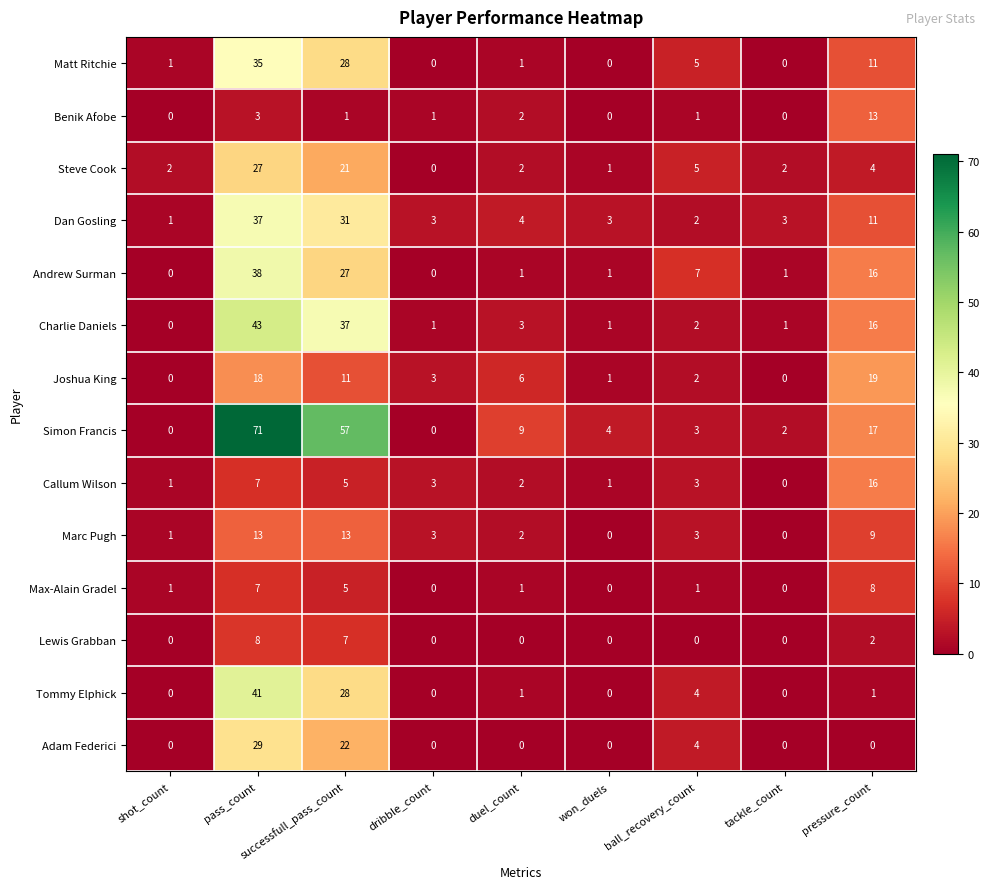

What is the greatest value displayed?

71